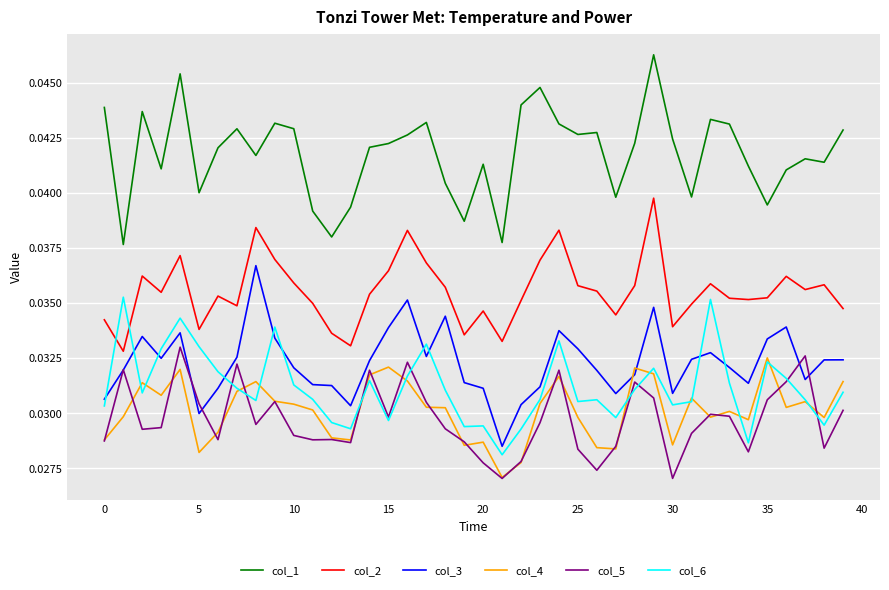

True or false: col_4 and col_2 cross at least once.

False